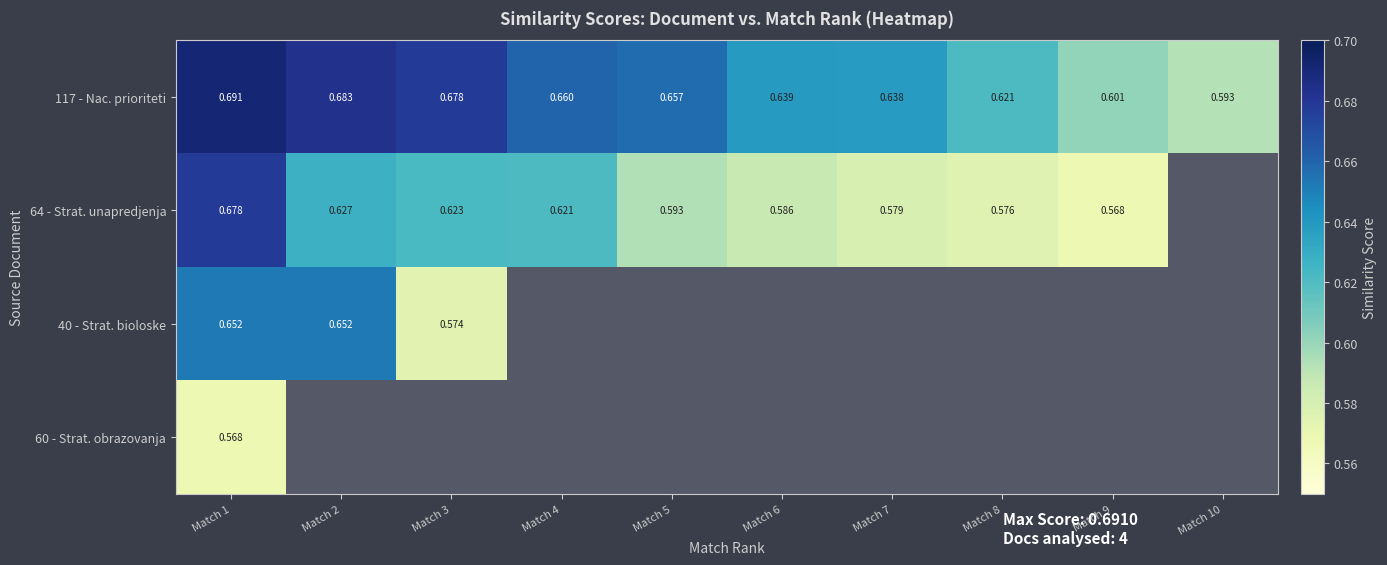

At which label does 64 - Strat. unapredjenja reach its minimum?

Match 9